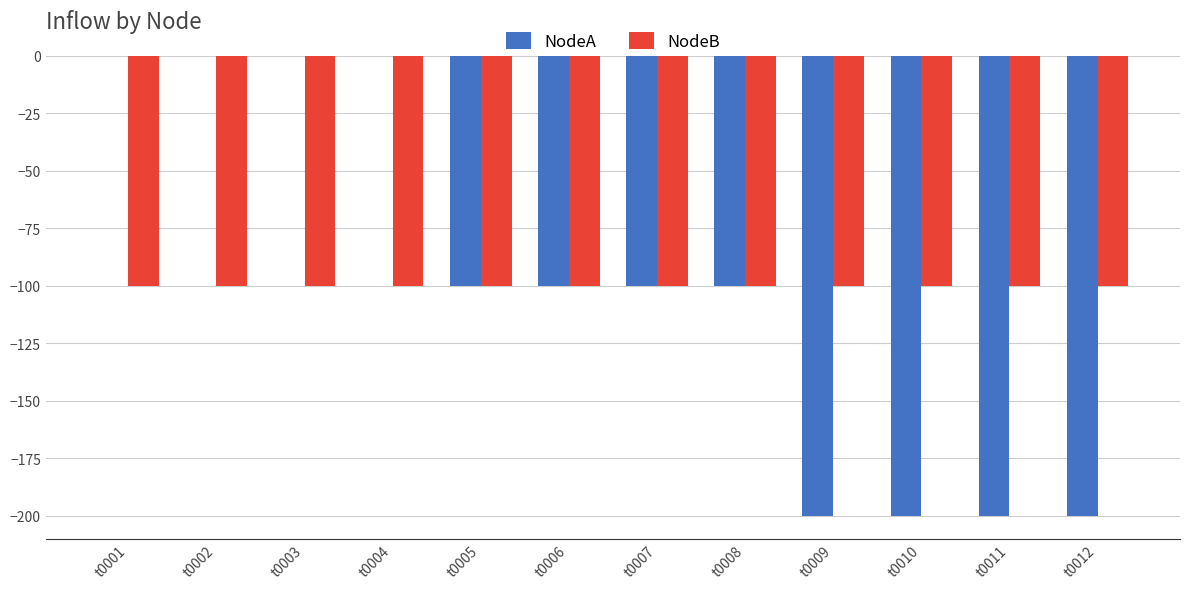

Reading left to right, extract all data points from this chart.

NodeA: t0001=0	t0002=0	t0003=0	t0004=0	t0005=-100	t0006=-100	t0007=-100	t0008=-100	t0009=-200	t0010=-200	t0011=-200	t0012=-200
NodeB: t0001=-100	t0002=-100	t0003=-100	t0004=-100	t0005=-100	t0006=-100	t0007=-100	t0008=-100	t0009=-100	t0010=-100	t0011=-100	t0012=-100